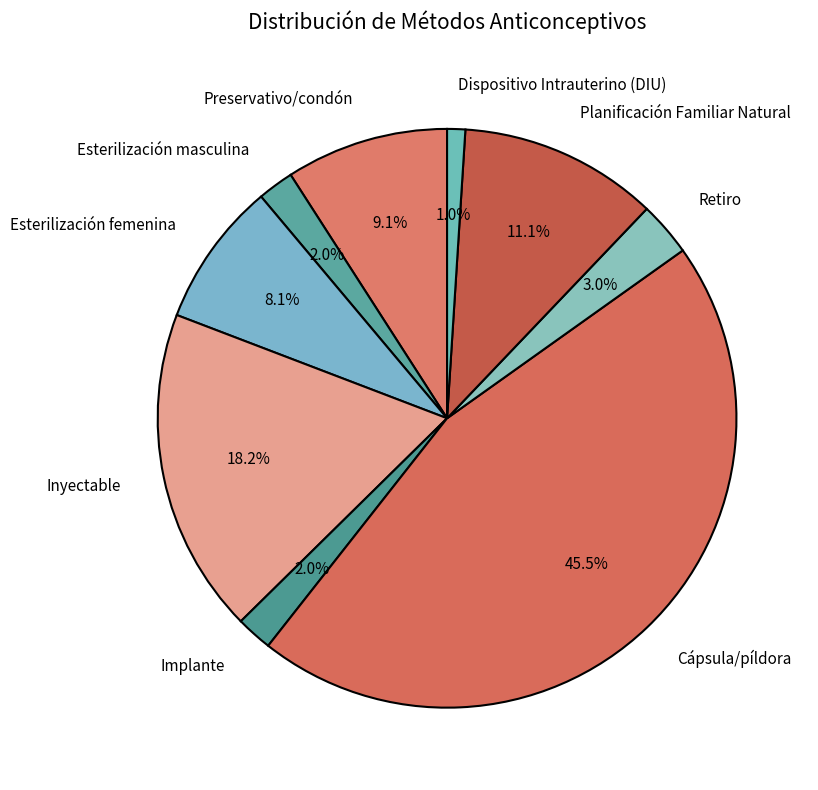

To the nearest percent, what is the average slice percentage?

11%